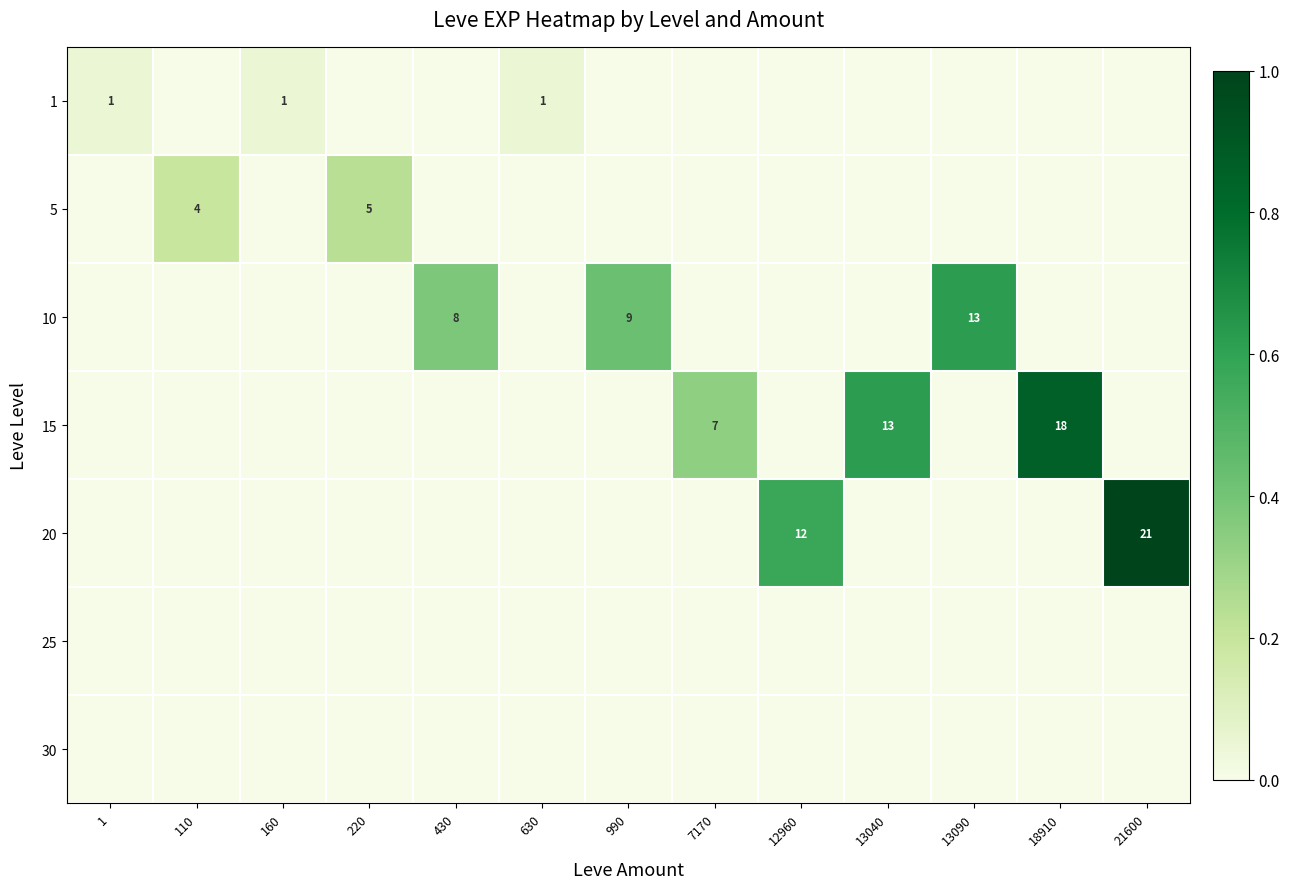

Between 160 and 12960, which is larger?

160